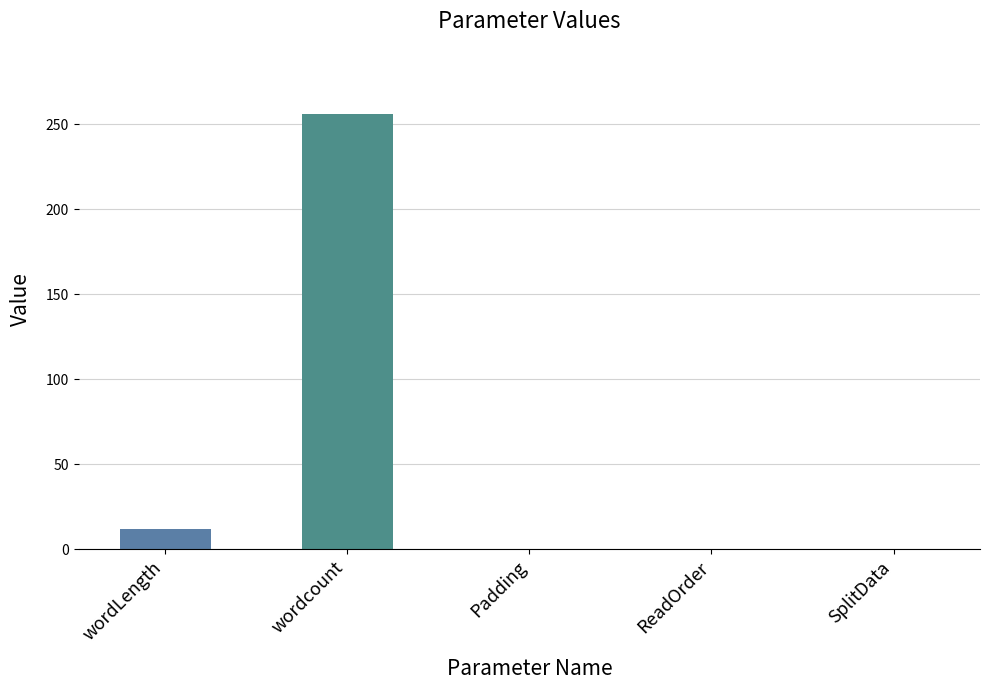

How many data points are above 0?

2